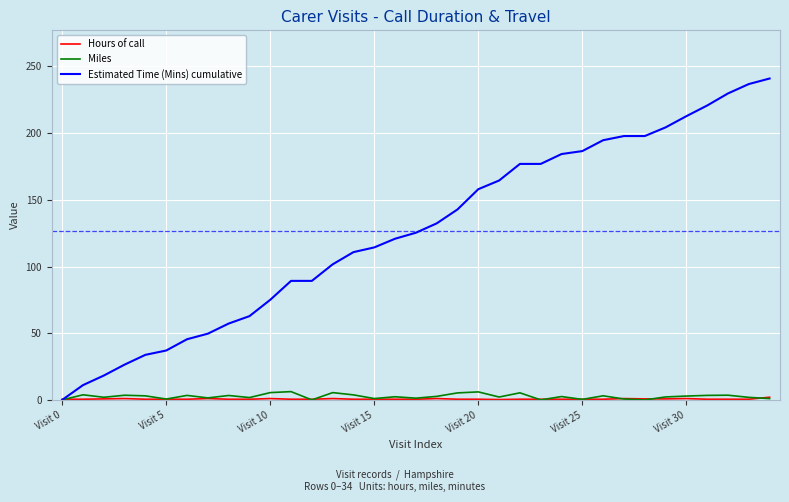

Which series has the largest total across all categories?

Estimated Time (Mins) cumulative